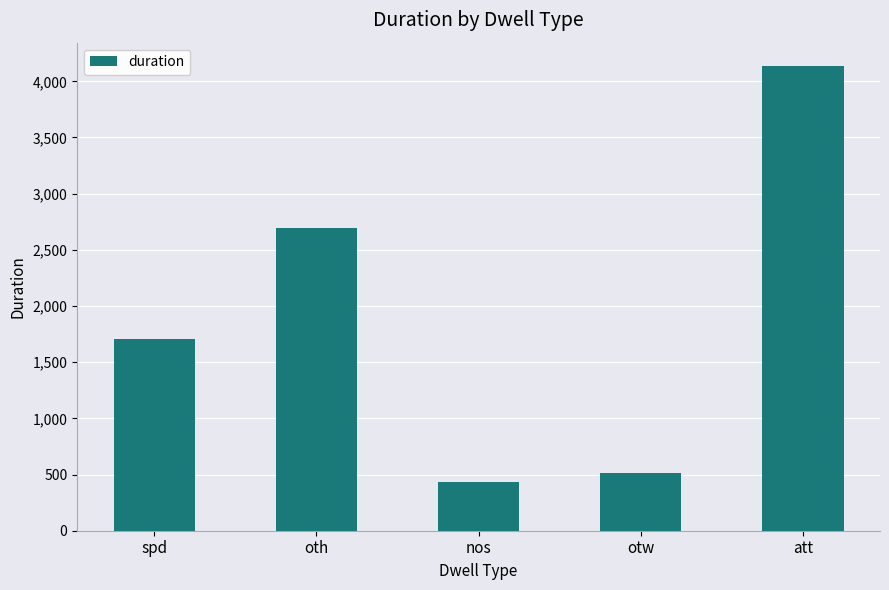

Which category has the highest value across all series?

att